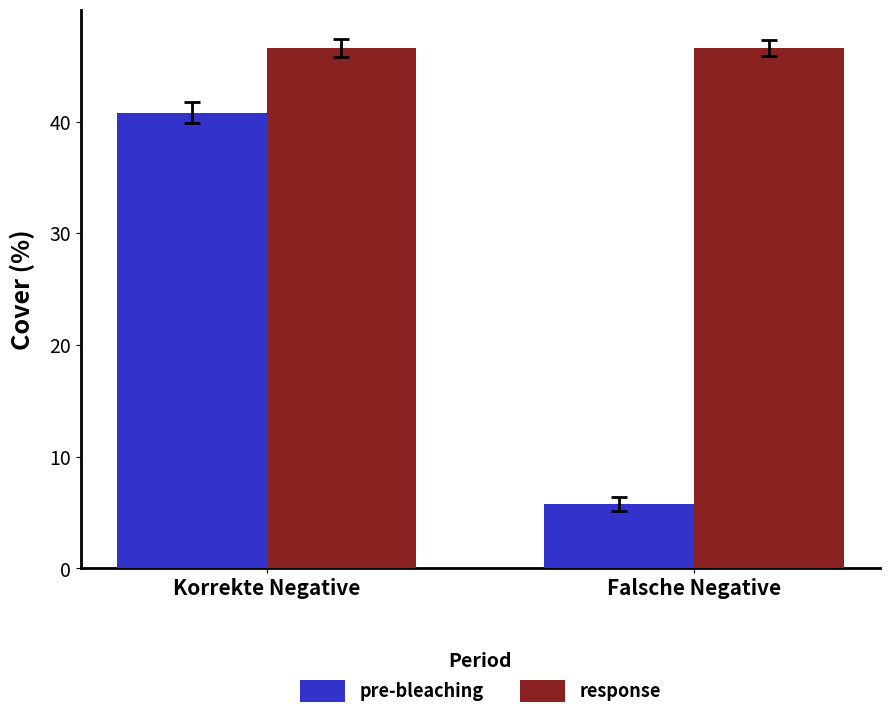

Reading left to right, extract all data points from this chart.

pre-bleaching: Korrekte Negative=40.8	Falsche Negative=5.8
response: Korrekte Negative=46.6	Falsche Negative=46.6